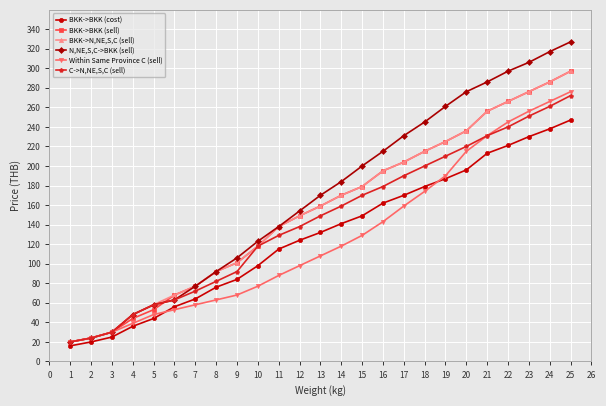

At how many categories does at least one series exceed 38?

22